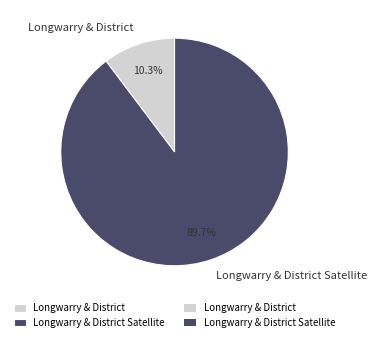

Is it true that Longwarry & District is 3% of the pie?

False